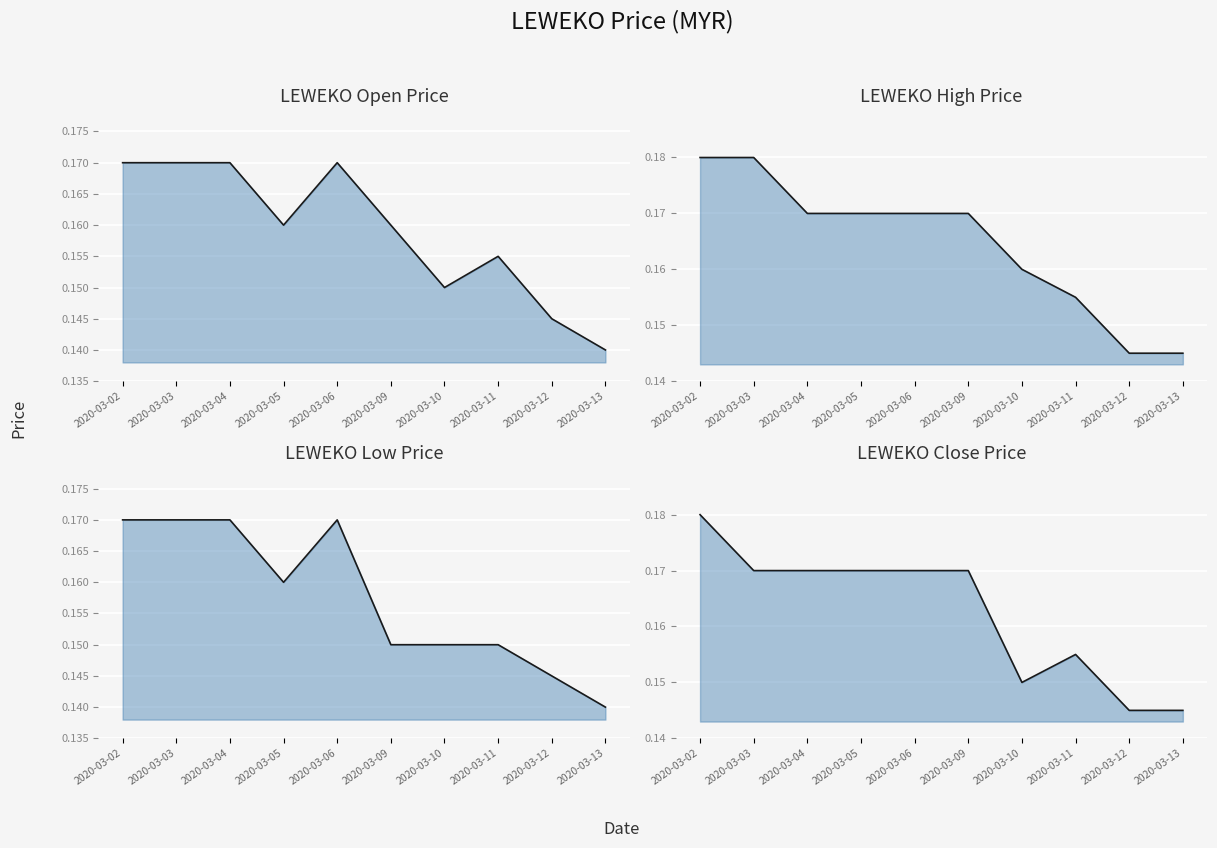

True or false: open line and close line intersect in this chart.

False